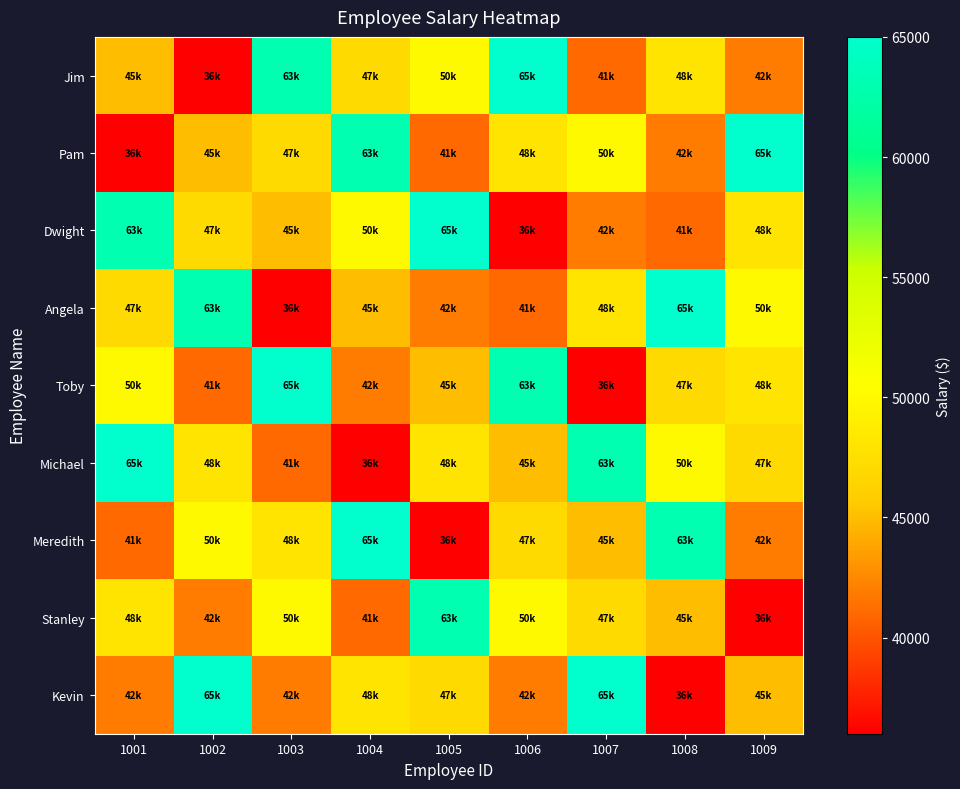

Rank the series by their maximum value, from lowest to highest.

Stanley, Jim, Pam, Dwight, Angela, Toby, Michael, Meredith, Kevin